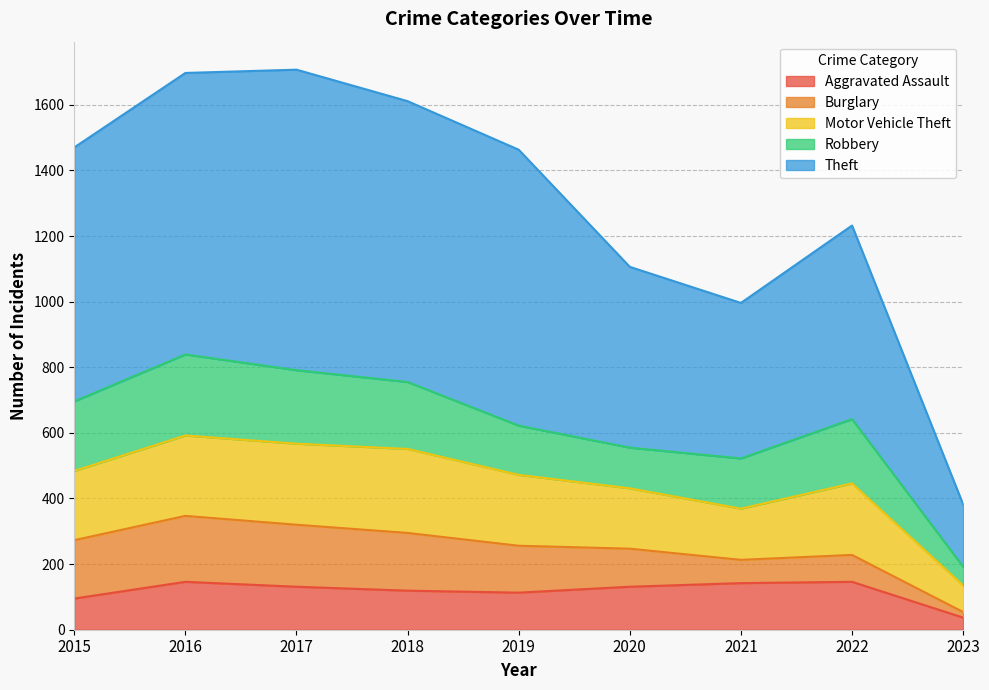

Between 2019 and 2023, which series saw the biggest shift?

Theft